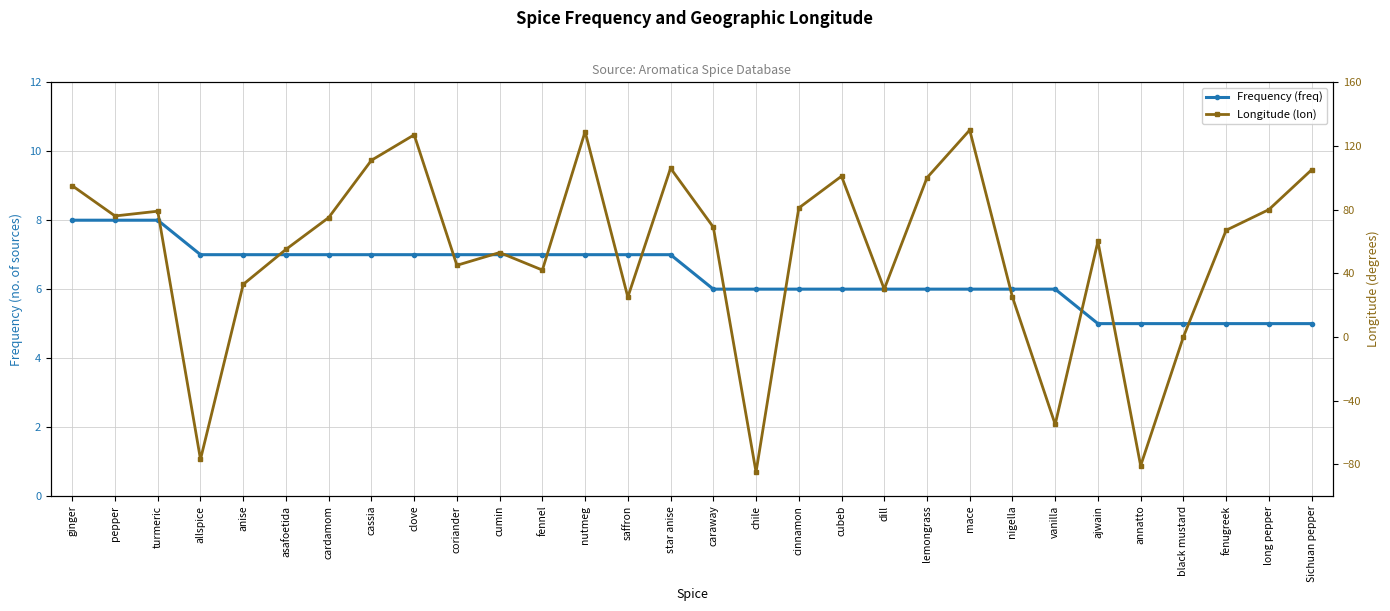

At which label is Frequency (freq) closest to 6?

caraway